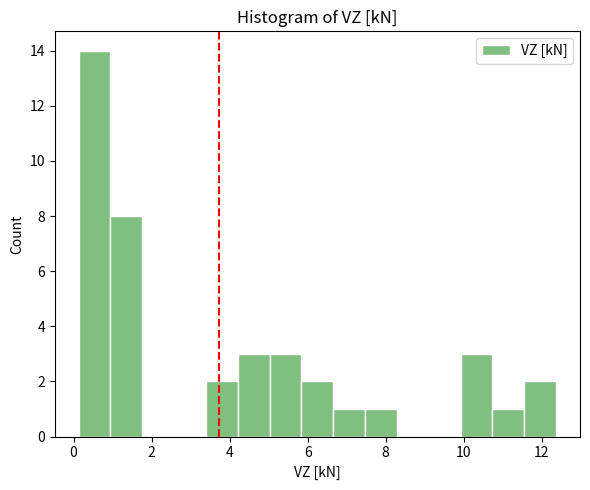

What is the height of the bar covering 5.0 to 5.8 on the x-axis? Neither the bar edges nor the heights are printed on the chart, so give them approximately, as read against the axes.

3